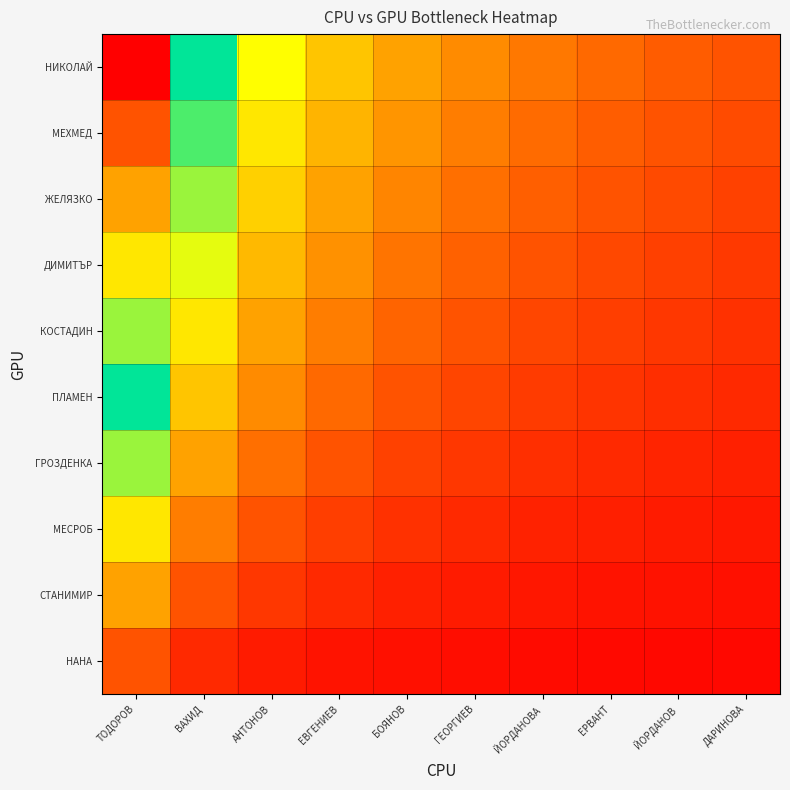

Reading left to right, list all the values displayed in this chart.

НИКОЛАЙ: ТОДОРОВ=10.0	ВАХИД=5.0	АНТОНОВ=3.3	ЕВГЕНИЕВ=2.5	БОЯНОВ=2.0	ГЕОРГИЕВ=1.7	ЙОРДАНОВА=1.4	ЕРВАНТ=1.2	ЙОРДАНОВ=1.1	ДАРИНОВА=1.0
МЕХМЕД: ТОДОРОВ=9.0	ВАХИД=4.5	АНТОНОВ=3.0	ЕВГЕНИЕВ=2.2	БОЯНОВ=1.8	ГЕОРГИЕВ=1.5	ЙОРДАНОВА=1.3	ЕРВАНТ=1.1	ЙОРДАНОВ=1.0	ДАРИНОВА=0.9
ЖЕЛЯЗКО: ТОДОРОВ=8.0	ВАХИД=4.0	АНТОНОВ=2.7	ЕВГЕНИЕВ=2.0	БОЯНОВ=1.6	ГЕОРГИЕВ=1.3	ЙОРДАНОВА=1.1	ЕРВАНТ=1.0	ЙОРДАНОВ=0.9	ДАРИНОВА=0.8
ДИМИТЪР: ТОДОРОВ=7.0	ВАХИД=3.5	АНТОНОВ=2.3	ЕВГЕНИЕВ=1.7	БОЯНОВ=1.4	ГЕОРГИЕВ=1.2	ЙОРДАНОВА=1.0	ЕРВАНТ=0.9	ЙОРДАНОВ=0.8	ДАРИНОВА=0.7
КОСТАДИН: ТОДОРОВ=6.0	ВАХИД=3.0	АНТОНОВ=2.0	ЕВГЕНИЕВ=1.5	БОЯНОВ=1.2	ГЕОРГИЕВ=1.0	ЙОРДАНОВА=0.9	ЕРВАНТ=0.7	ЙОРДАНОВ=0.7	ДАРИНОВА=0.6
ПЛАМЕН: ТОДОРОВ=5.0	ВАХИД=2.5	АНТОНОВ=1.7	ЕВГЕНИЕВ=1.2	БОЯНОВ=1.0	ГЕОРГИЕВ=0.8	ЙОРДАНОВА=0.7	ЕРВАНТ=0.6	ЙОРДАНОВ=0.6	ДАРИНОВА=0.5
ГРОЗДЕНКА: ТОДОРОВ=4.0	ВАХИД=2.0	АНТОНОВ=1.3	ЕВГЕНИЕВ=1.0	БОЯНОВ=0.8	ГЕОРГИЕВ=0.7	ЙОРДАНОВА=0.6	ЕРВАНТ=0.5	ЙОРДАНОВ=0.4	ДАРИНОВА=0.4
МЕСРОБ: ТОДОРОВ=3.0	ВАХИД=1.5	АНТОНОВ=1.0	ЕВГЕНИЕВ=0.7	БОЯНОВ=0.6	ГЕОРГИЕВ=0.5	ЙОРДАНОВА=0.4	ЕРВАНТ=0.4	ЙОРДАНОВ=0.3	ДАРИНОВА=0.3
СТАНИМИР: ТОДОРОВ=2.0	ВАХИД=1.0	АНТОНОВ=0.7	ЕВГЕНИЕВ=0.5	БОЯНОВ=0.4	ГЕОРГИЕВ=0.3	ЙОРДАНОВА=0.3	ЕРВАНТ=0.2	ЙОРДАНОВ=0.2	ДАРИНОВА=0.2
НАНА: ТОДОРОВ=1.0	ВАХИД=0.5	АНТОНОВ=0.3	ЕВГЕНИЕВ=0.2	БОЯНОВ=0.2	ГЕОРГИЕВ=0.2	ЙОРДАНОВА=0.1	ЕРВАНТ=0.1	ЙОРДАНОВ=0.1	ДАРИНОВА=0.1